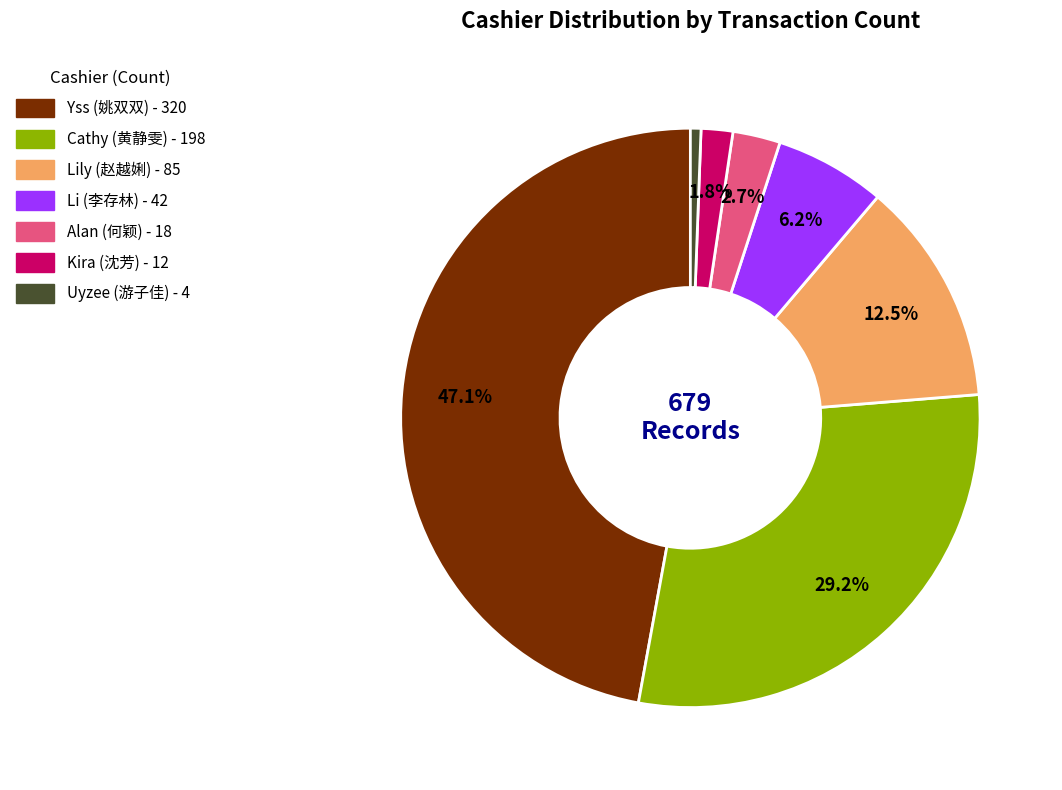

How much of the chart is everything except Alan (何颖)?

97.3%